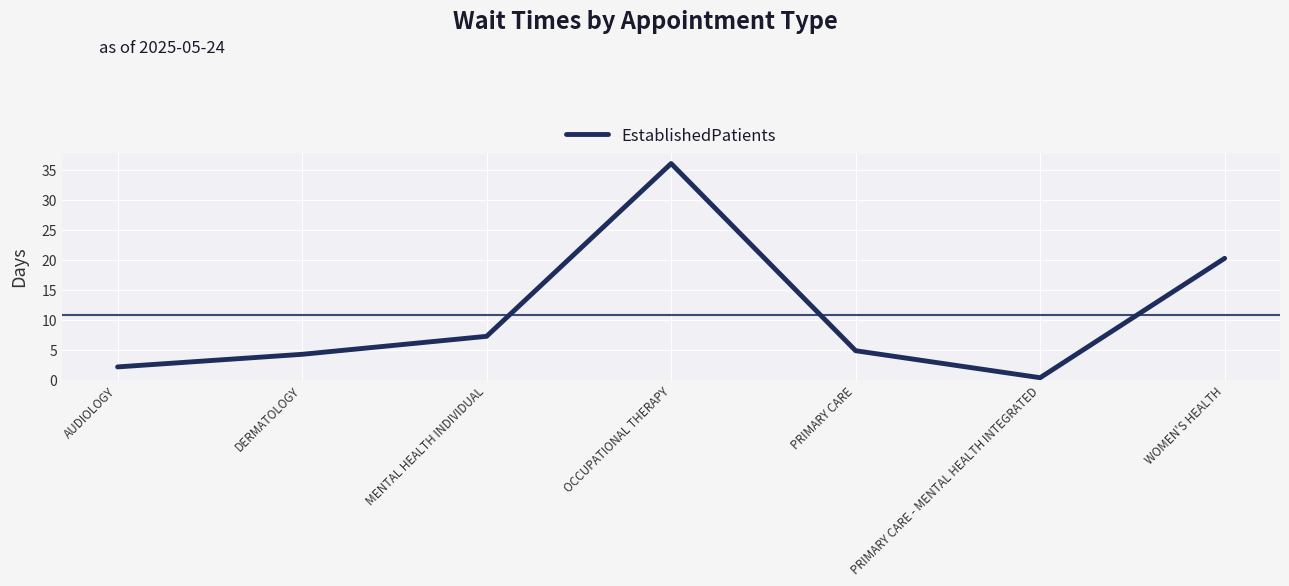

At which category does the chart reach its minimum across all series?

PRIMARY CARE - MENTAL HEALTH INTEGRATED